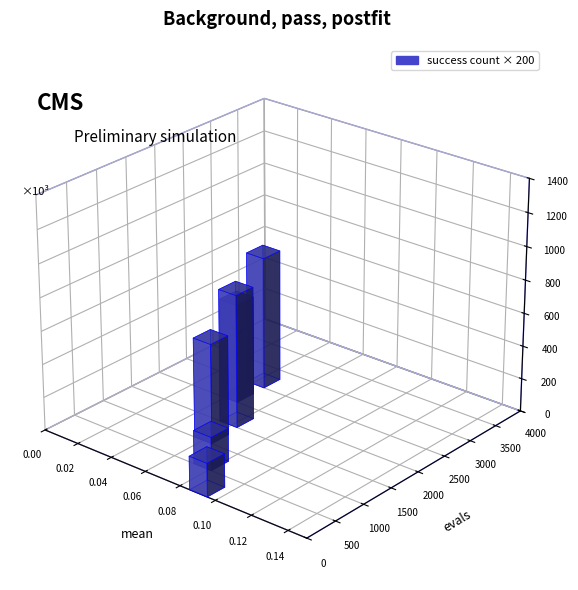

Which category has the highest value across all series?

3